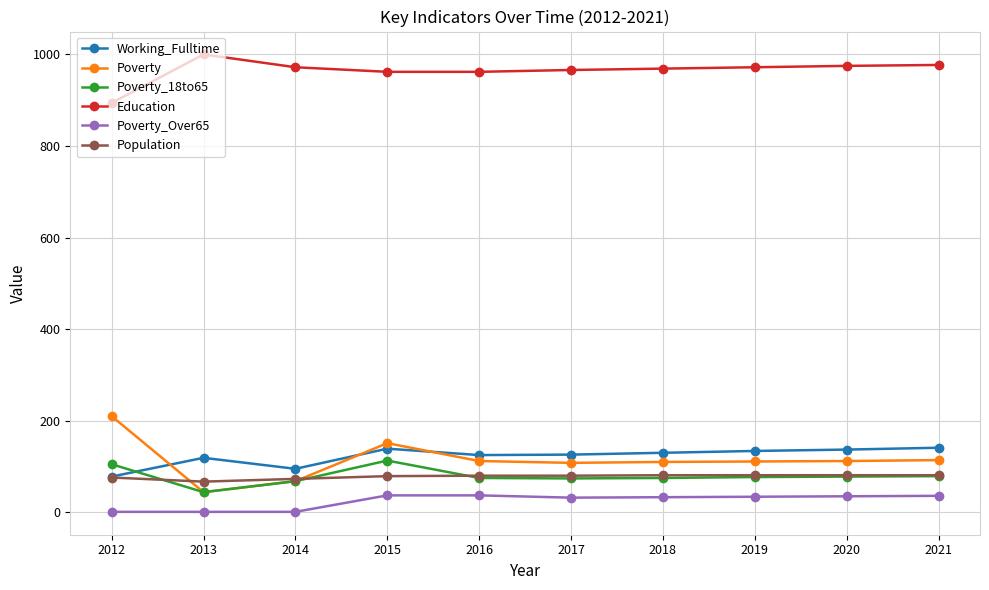

What is the smallest value displayed?

1